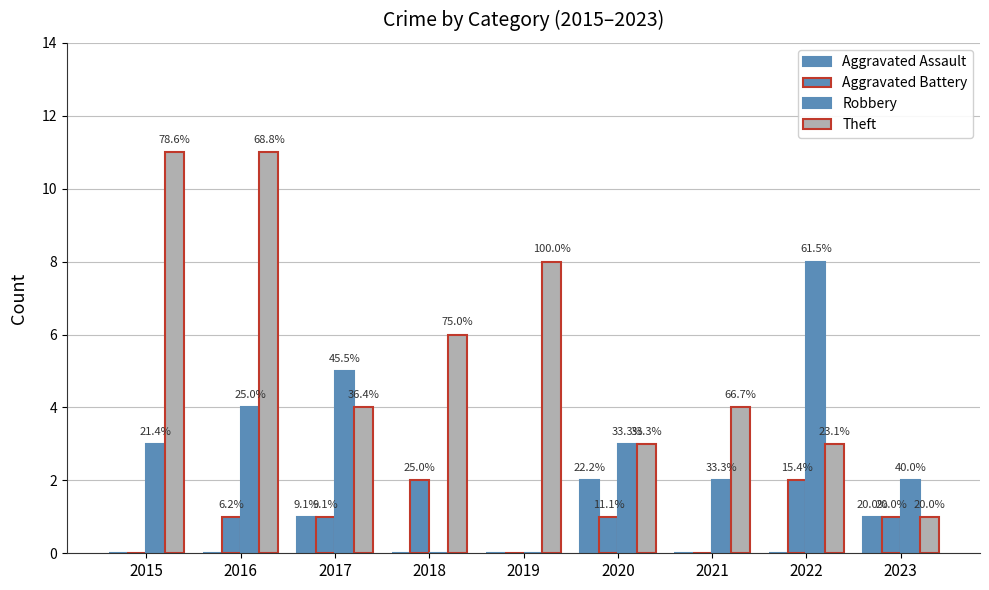

At which category does the chart reach its minimum across all series?

2015